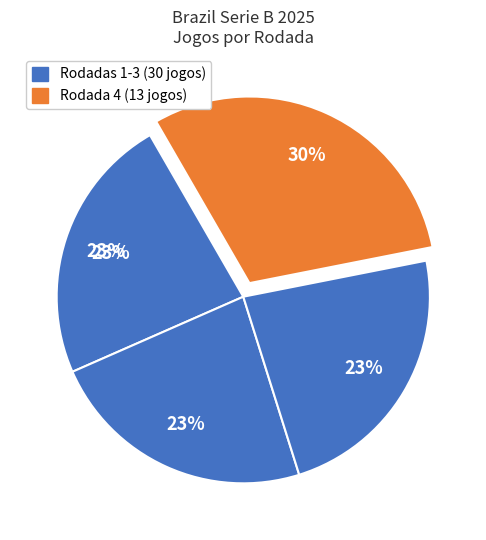

What percentage is the Rodada 4 slice, to the nearest percent?

30%